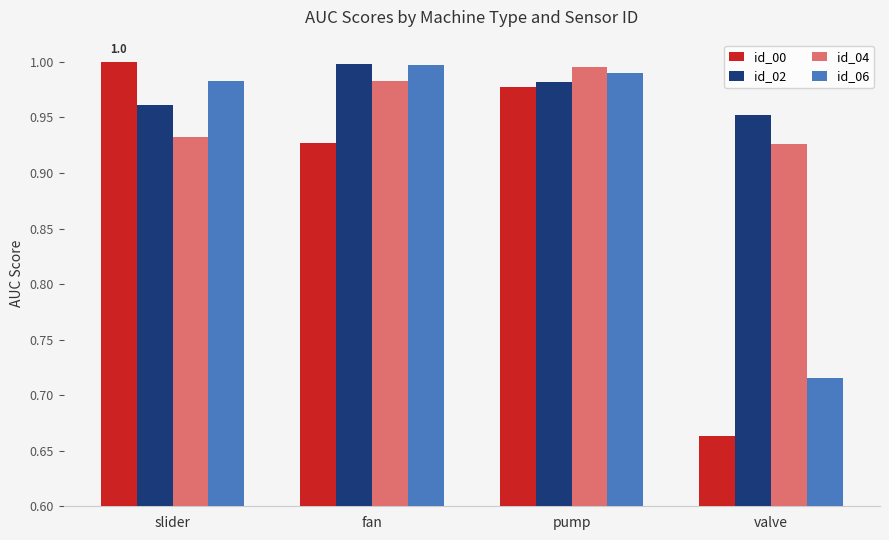

What is the sum of all id_06 values?

3.7